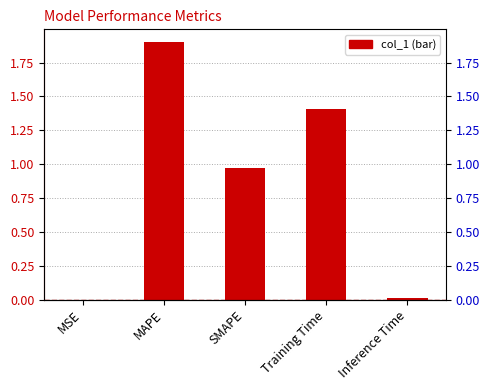

The chart shows a value of 0.0 at MSE. True or false?

True